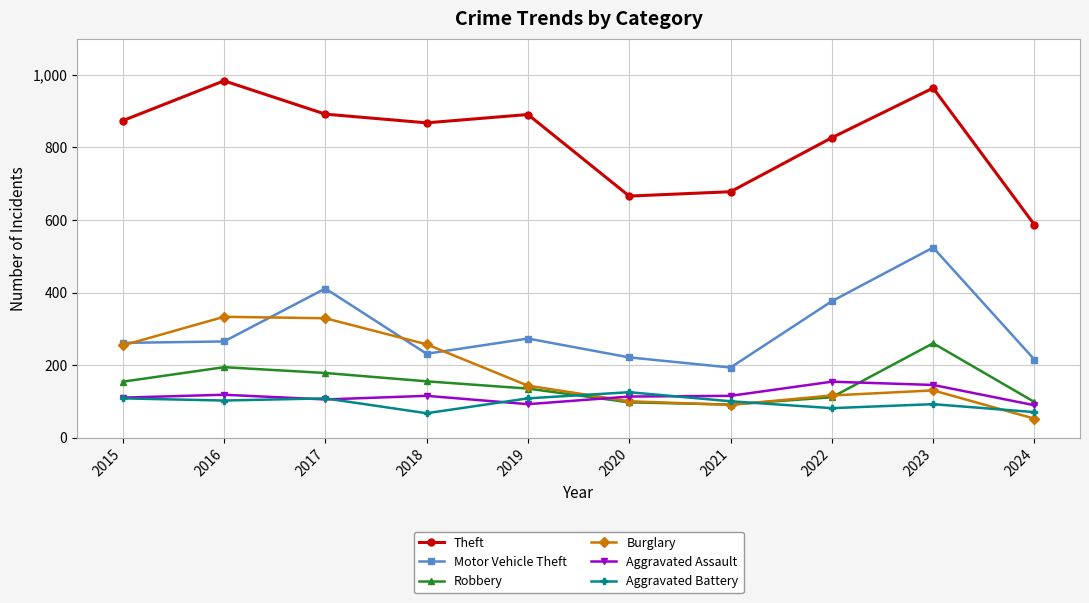

In Robbery, how many points are higher than both neighbors (excluding endpoints)?

2